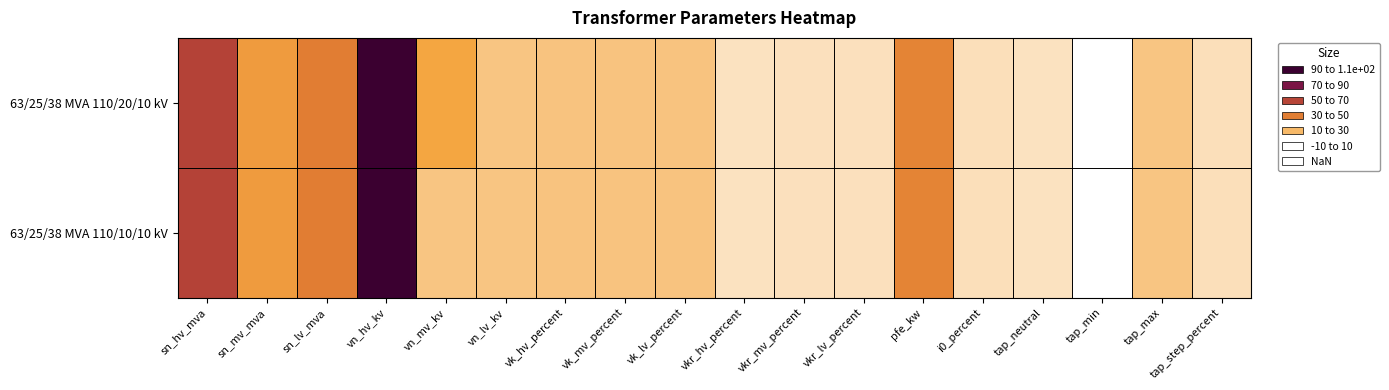

Reading left to right, what are all the values shown in this chart?

63/25/38 MVA 110/20/10 kV: sn_hv_mva=63.0	sn_mv_mva=25.0	sn_lv_mva=38.0	vn_hv_kv=110.0	vn_mv_kv=20.0	vn_lv_kv=10.0	vk_hv_percent=10.4	vk_mv_percent=10.4	vk_lv_percent=10.4	vkr_hv_percent=0.3	vkr_mv_percent=0.3	vkr_lv_percent=0.3	pfe_kw=35.0	i0_percent=0.9	tap_neutral=0.0	tap_min=-10.0	tap_max=10.0	tap_step_percent=1.2
63/25/38 MVA 110/10/10 kV: sn_hv_mva=63.0	sn_mv_mva=25.0	sn_lv_mva=38.0	vn_hv_kv=110.0	vn_mv_kv=10.0	vn_lv_kv=10.0	vk_hv_percent=10.4	vk_mv_percent=10.4	vk_lv_percent=10.4	vkr_hv_percent=0.3	vkr_mv_percent=0.3	vkr_lv_percent=0.3	pfe_kw=35.0	i0_percent=0.9	tap_neutral=0.0	tap_min=-10.0	tap_max=10.0	tap_step_percent=1.2